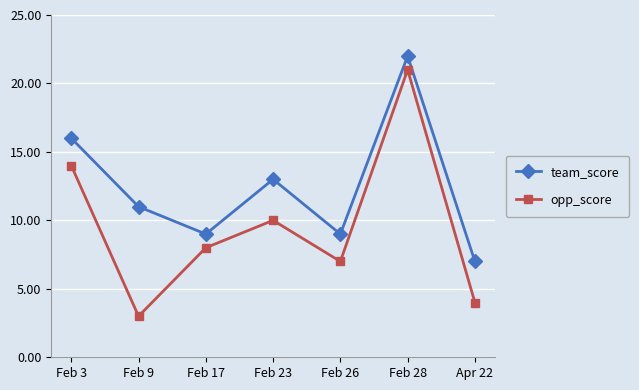

True or false: team_score has more than 1 points higher than both neighbors.

True